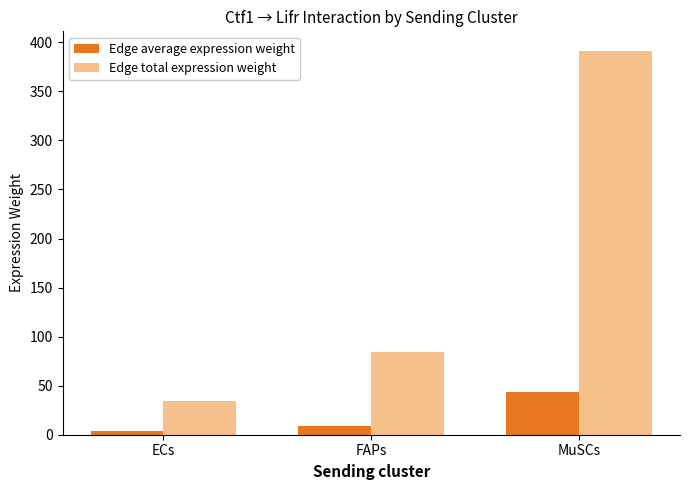

How many categories are shown in the chart?

3